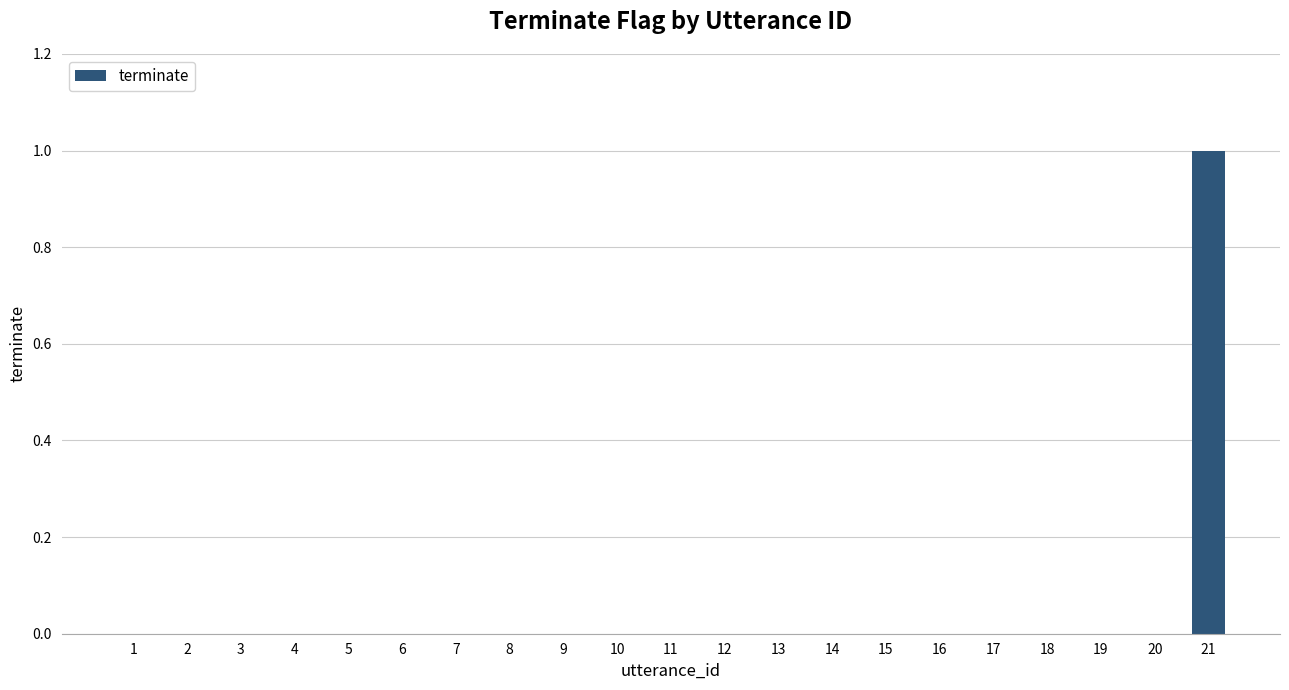

The value at 10 is 0. True or false?

True